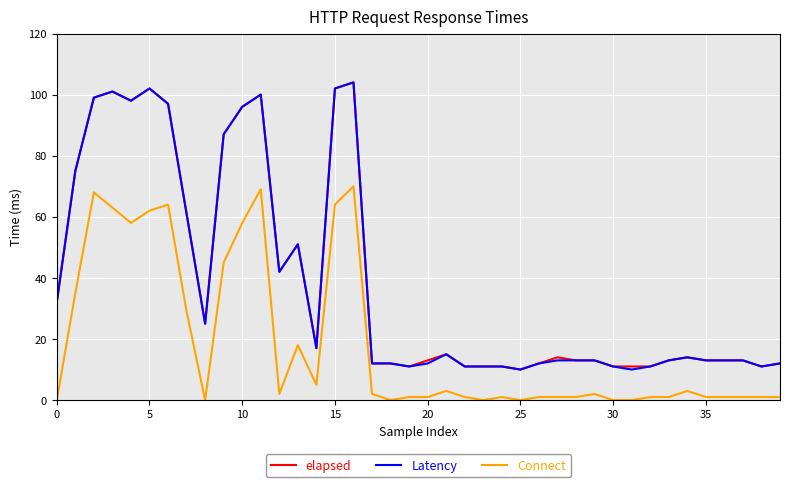

True or false: elapsed and Connect intersect in this chart.

False